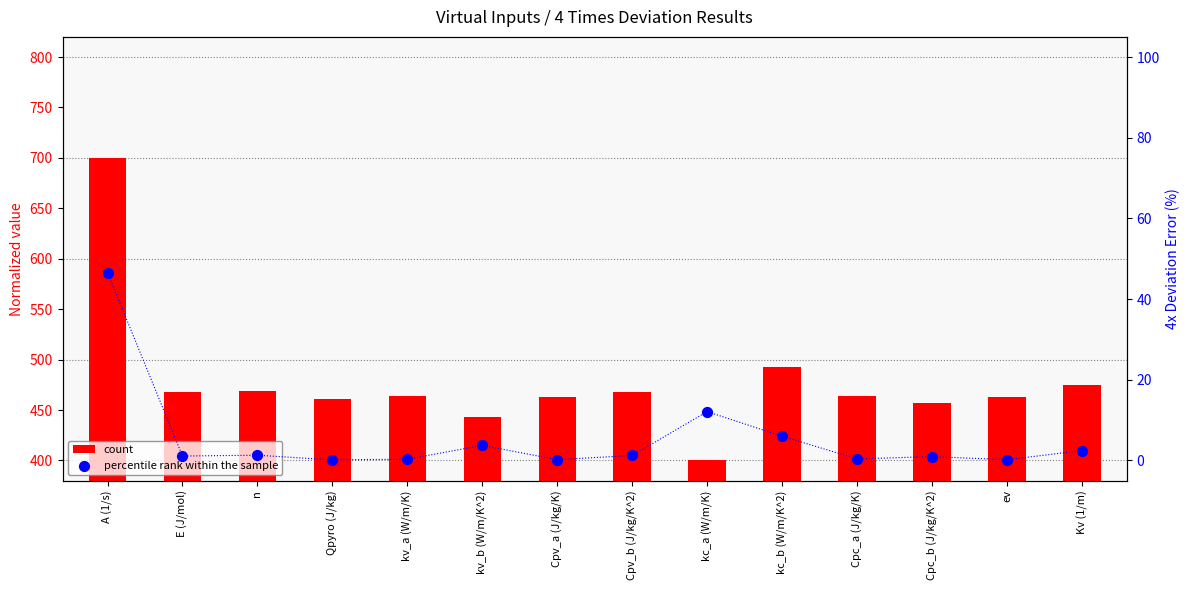

At how many categories does at least one series exceed 453?

12